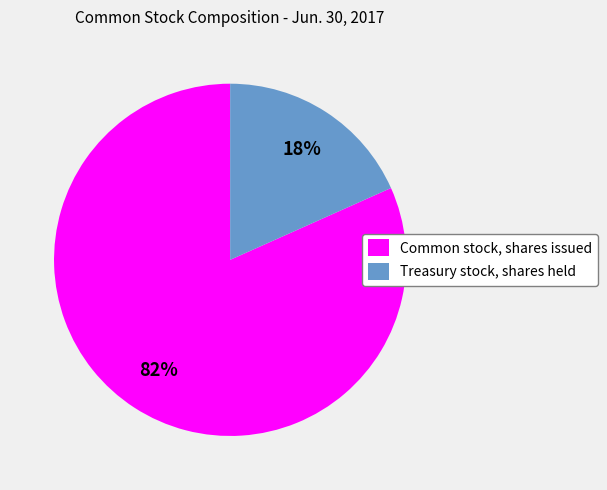

To the nearest percent, what is the combined percentage of Treasury stock, shares held and Common stock, shares issued?

100%